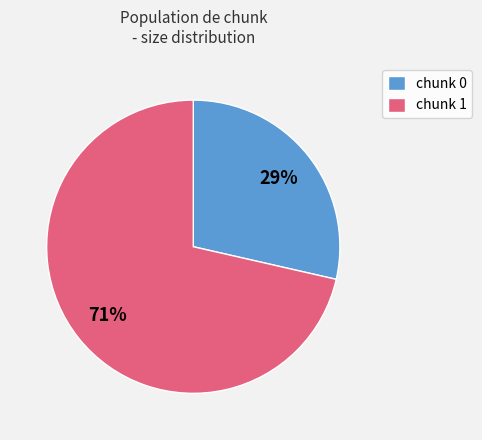

How many slices are in this pie chart?

2